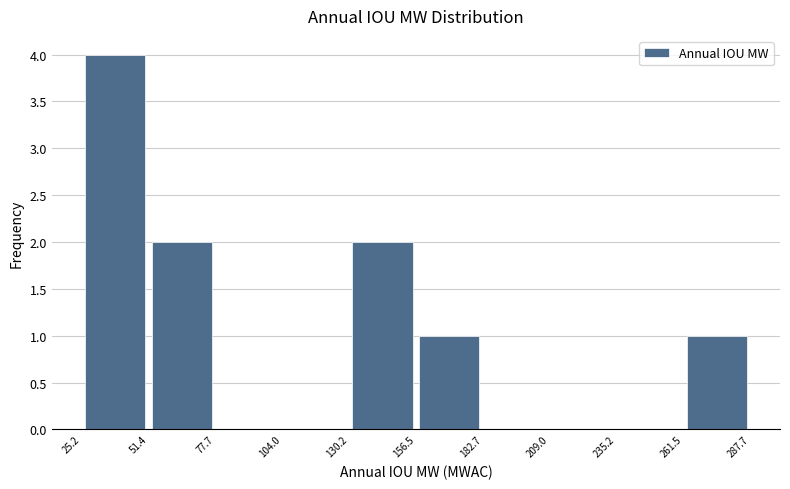

Over which range of the x-axis is the bar tallest?

25.2 to 51.4